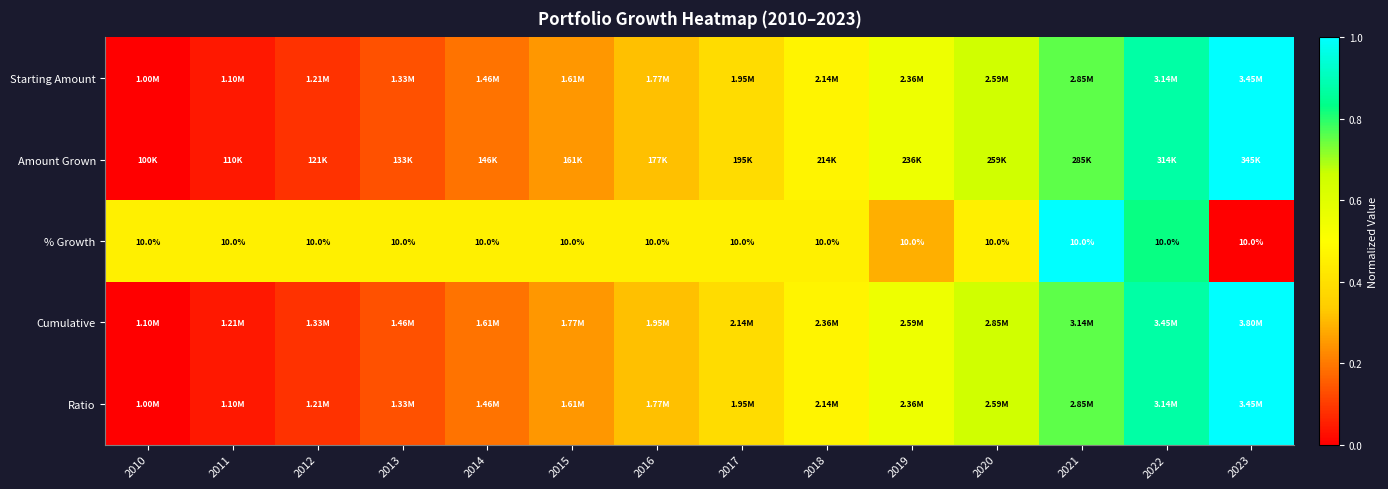

The Amount Grown series shows 1.0 at 2019. True or false?

False